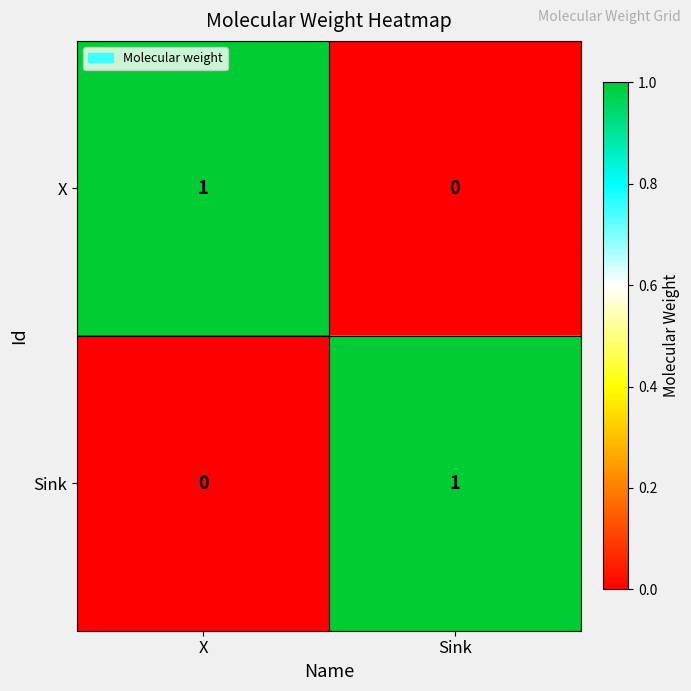

Rank the series at Sink from highest to lowest value.

Sink, X